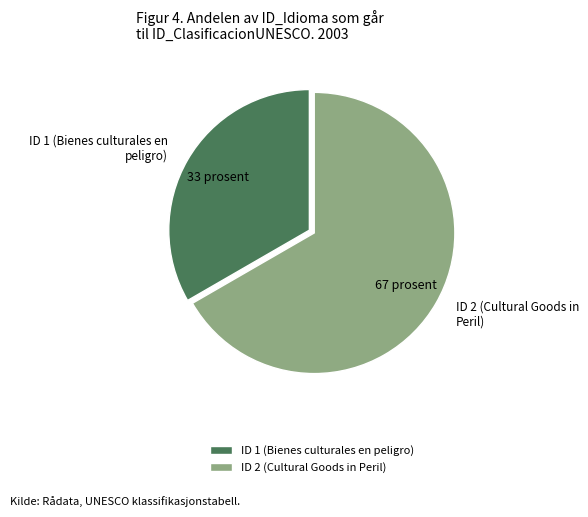

Is the sum of ID 1 (Bienes culturales en peligro) and ID 2 (Cultural Goods in Peril) greater than half?

Yes